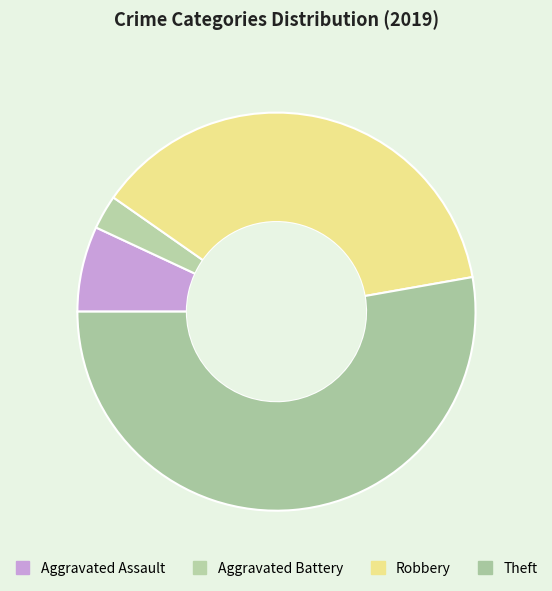

Count the number of slices in the pie.

4